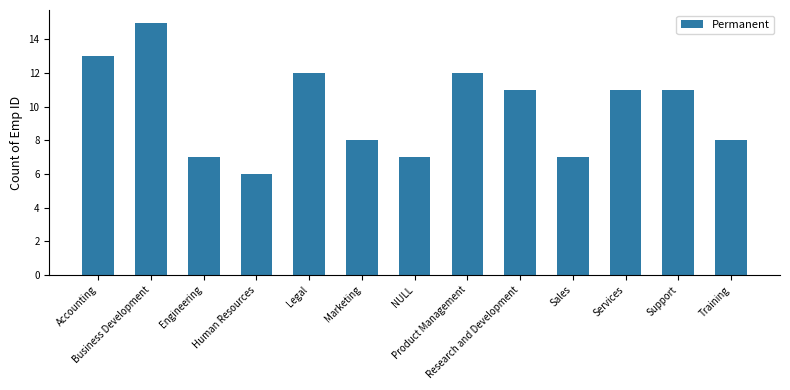

Are the bars grouped side by side (vs. stacked)?

No